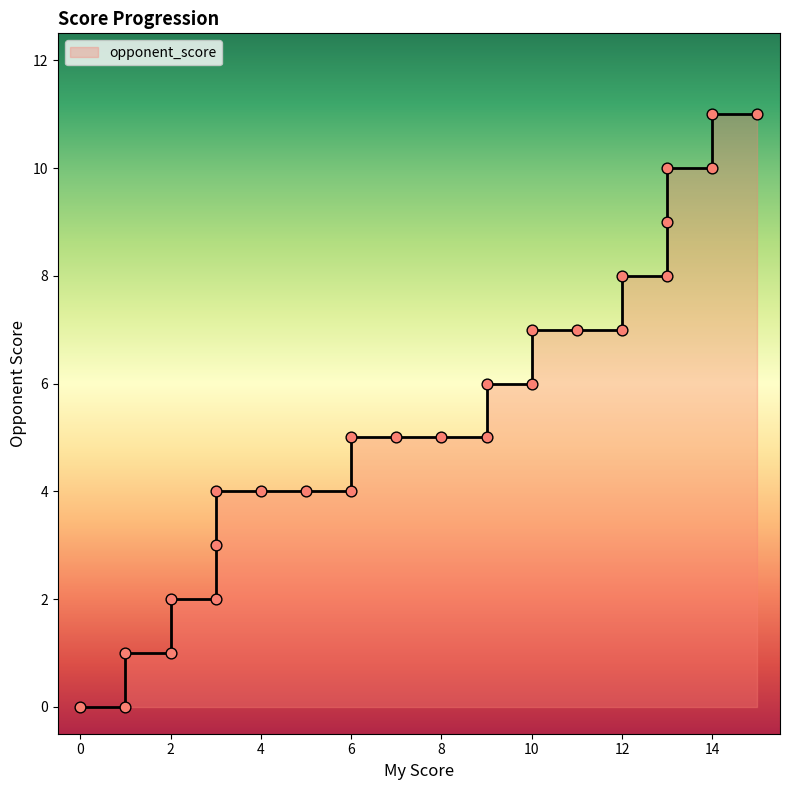

What is the change in value from 2 to 4?

+3